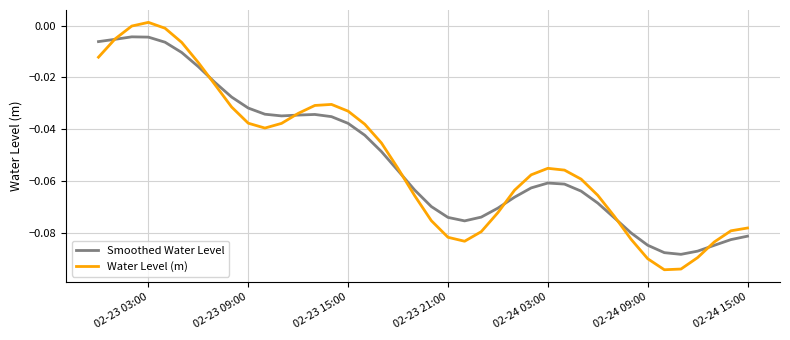

Rank the series by their maximum value, from lowest to highest.

Smoothed Water Level, Water Level (m)